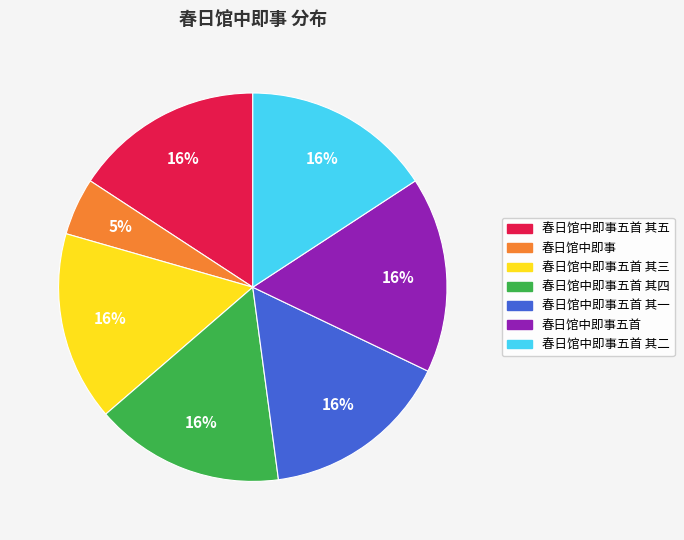

Does any single category account for the majority?

No